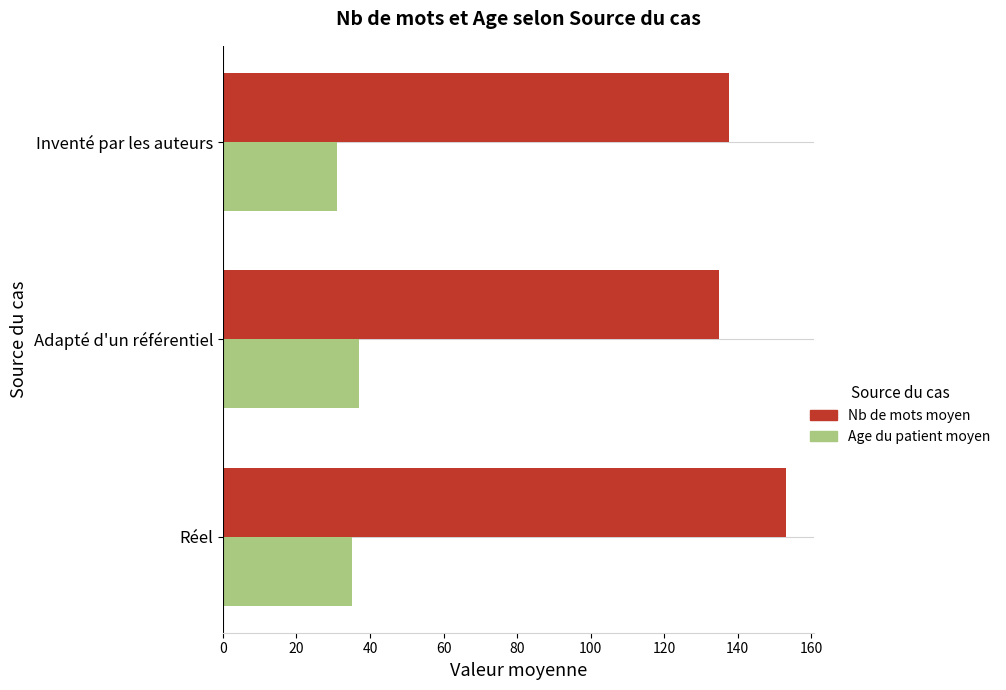

What is the difference between the maximum and minimum values in the Age du patient moyen series?

6.0